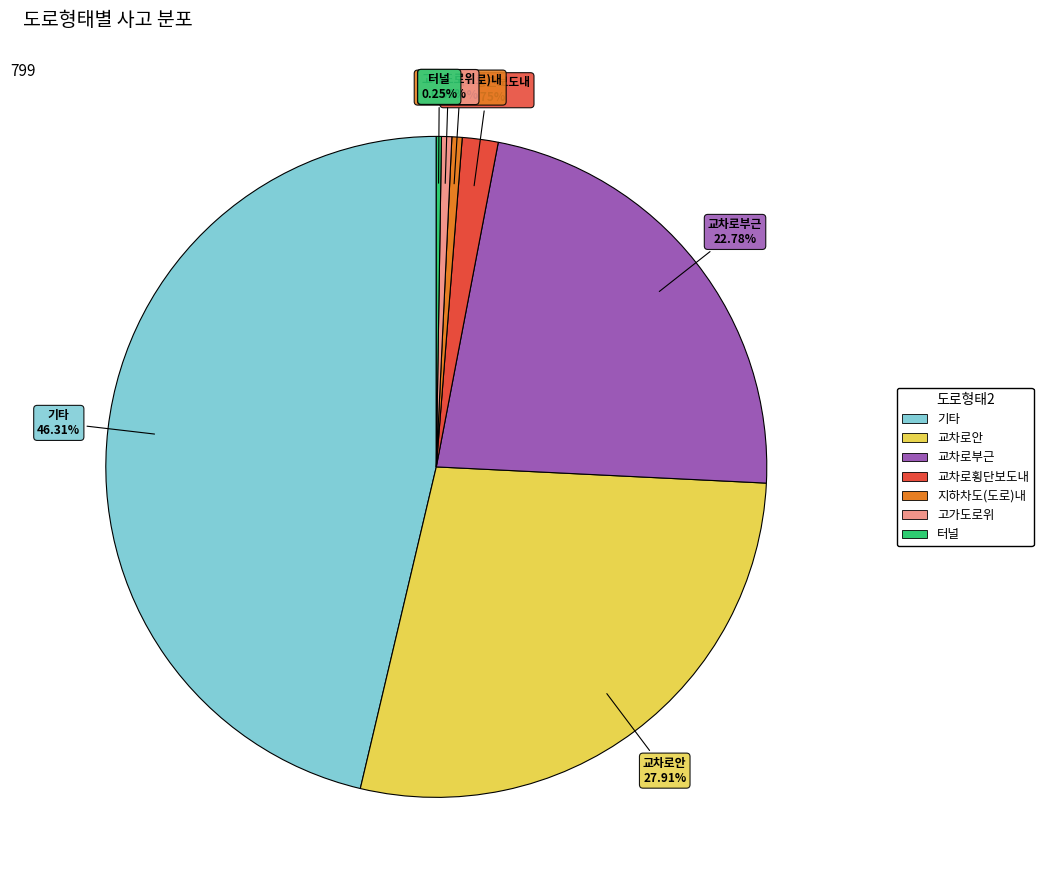

To the nearest percent, what is the average slice percentage?

14%